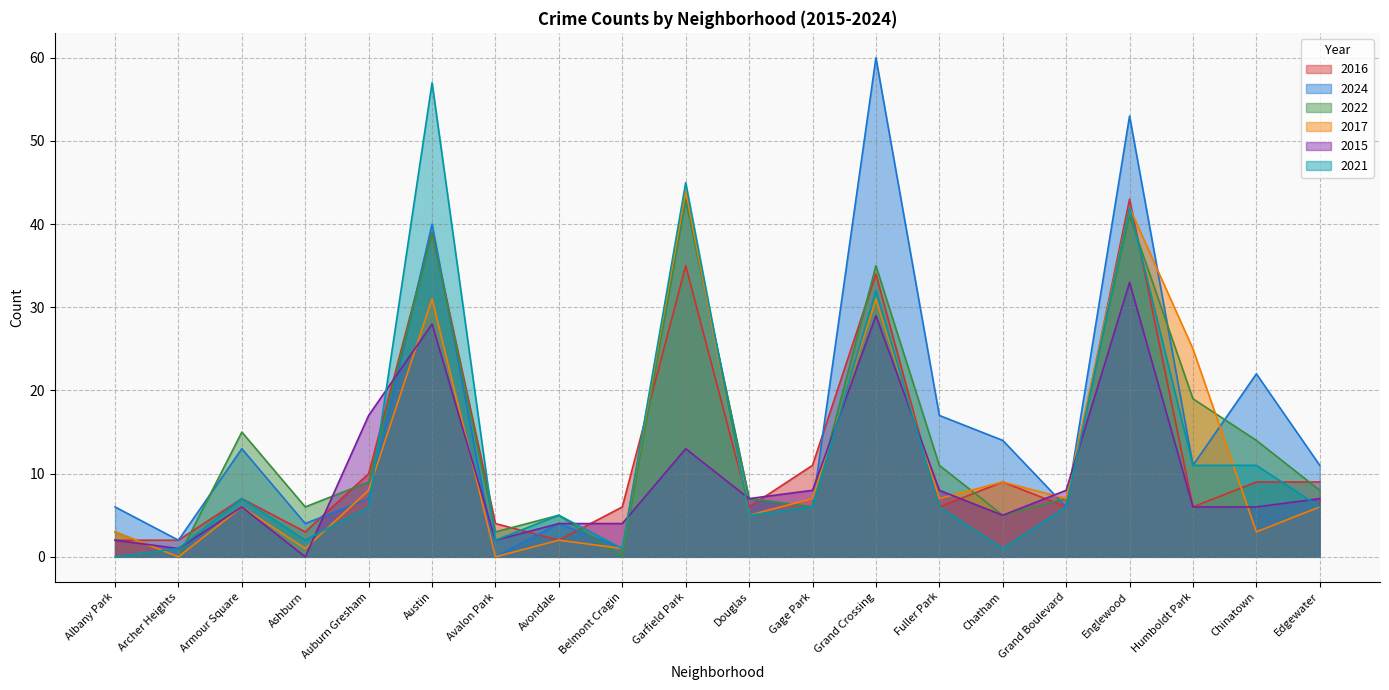

How many values in the 2015 series exceed 7?

8